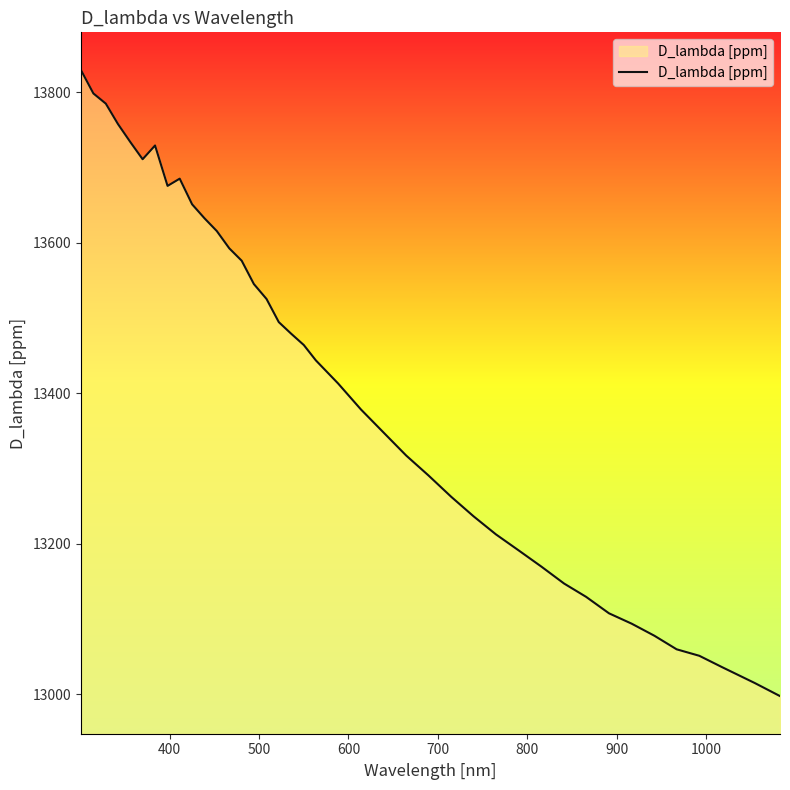

What is the minimum value shown in the chart?

12997.6